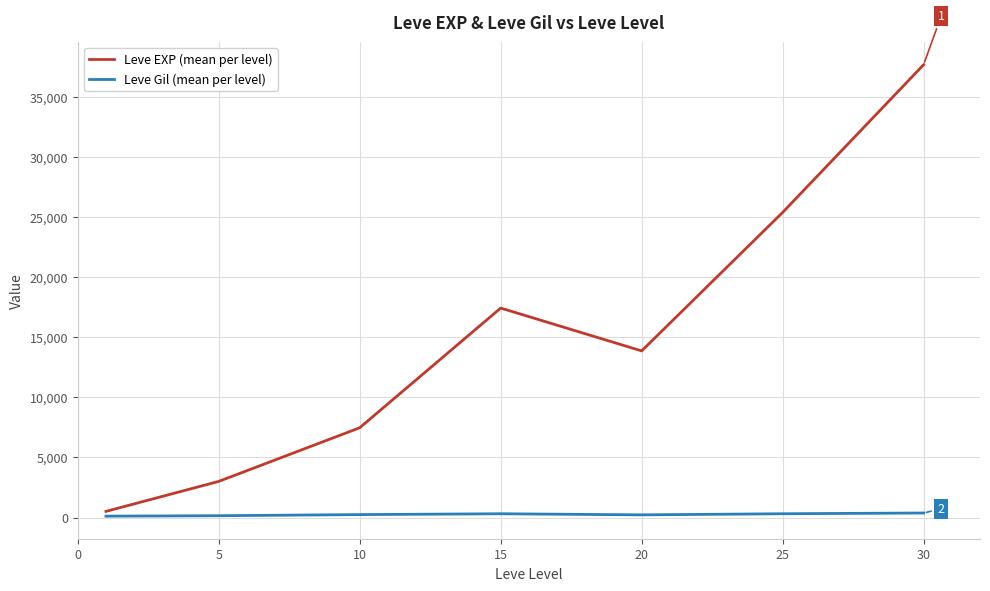

How many series are shown in this chart?

2